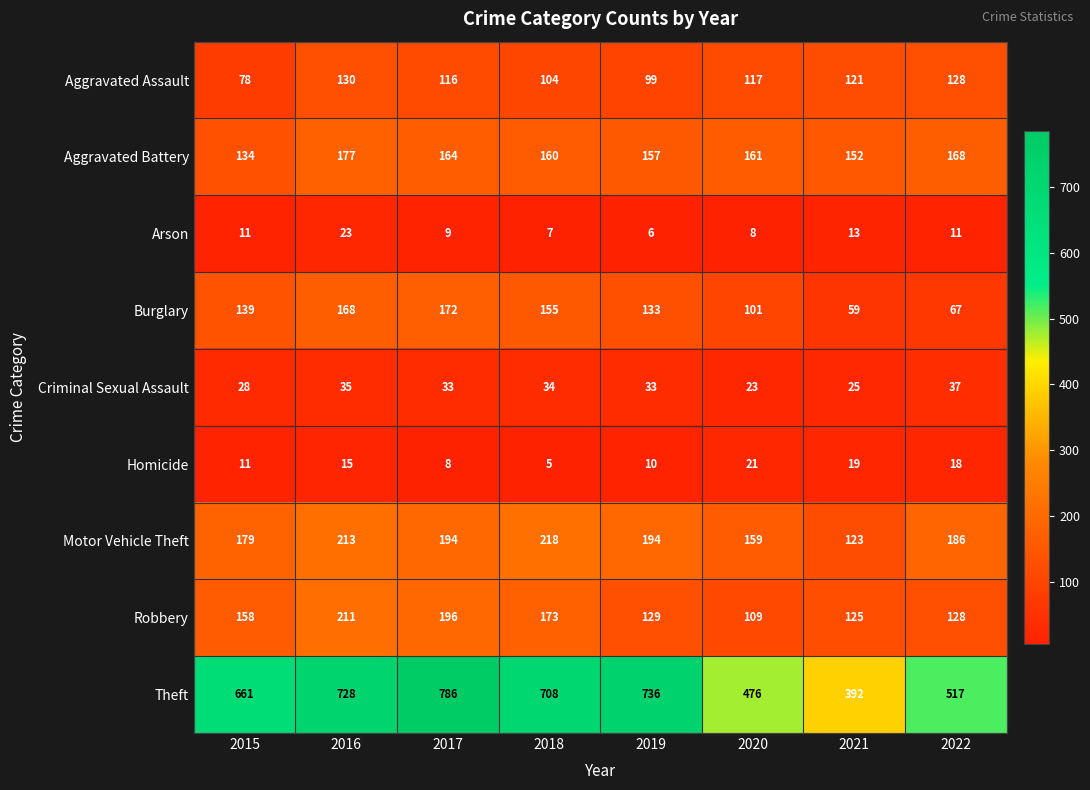

At how many categories does at least one series exceed 190?

8